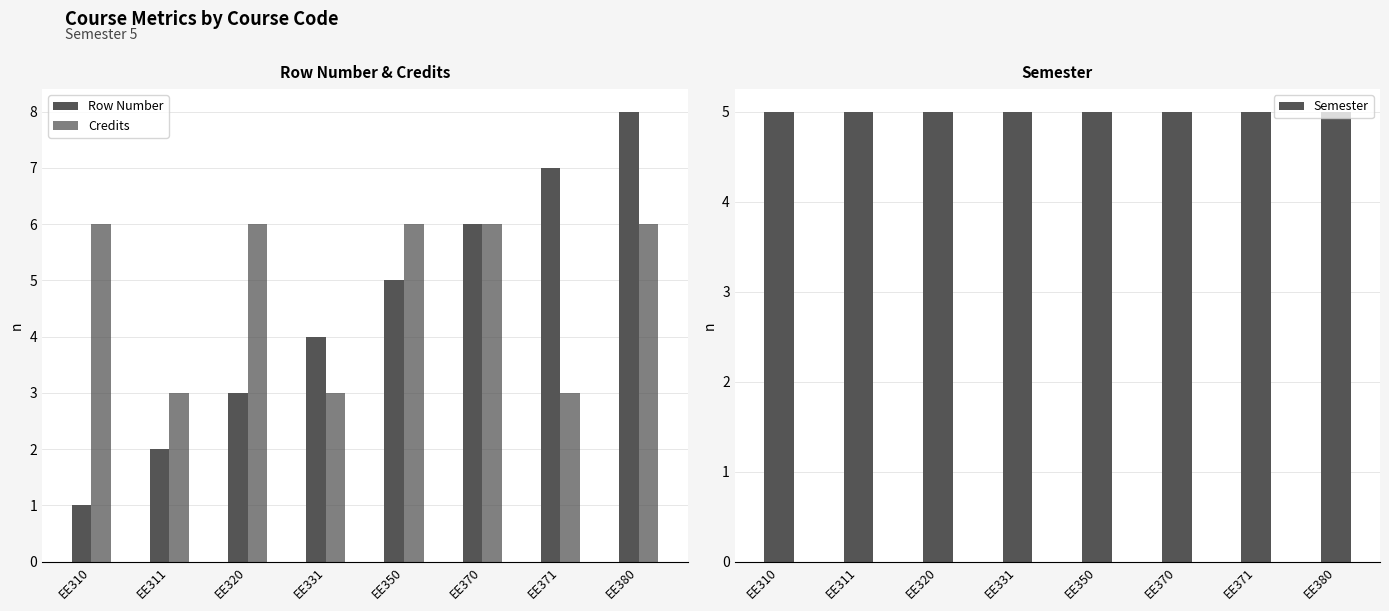

The Semester series shows 5 at EE350. True or false?

True